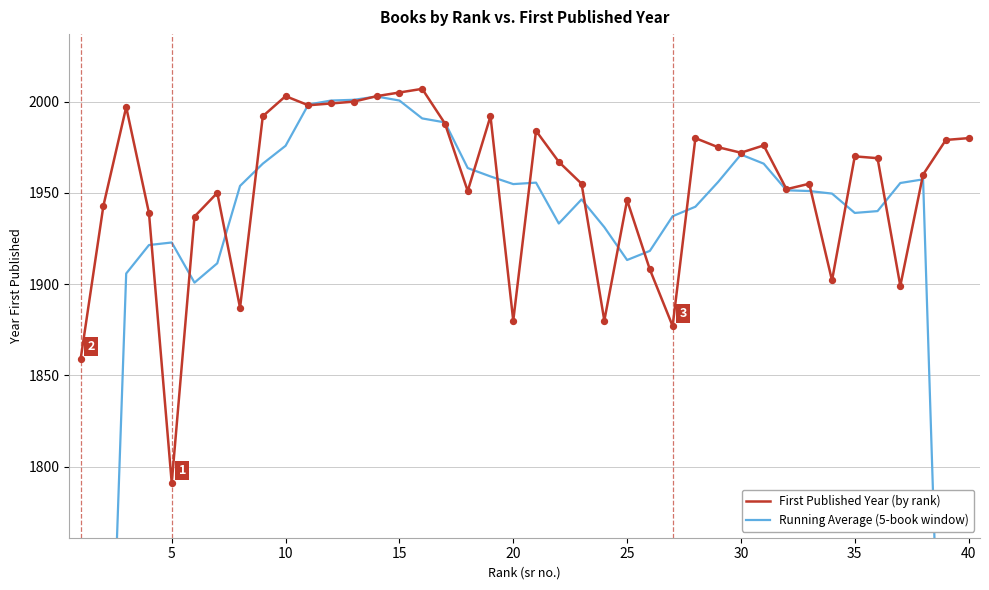

Which series has the largest total across all categories?

First Published Year (by rank)